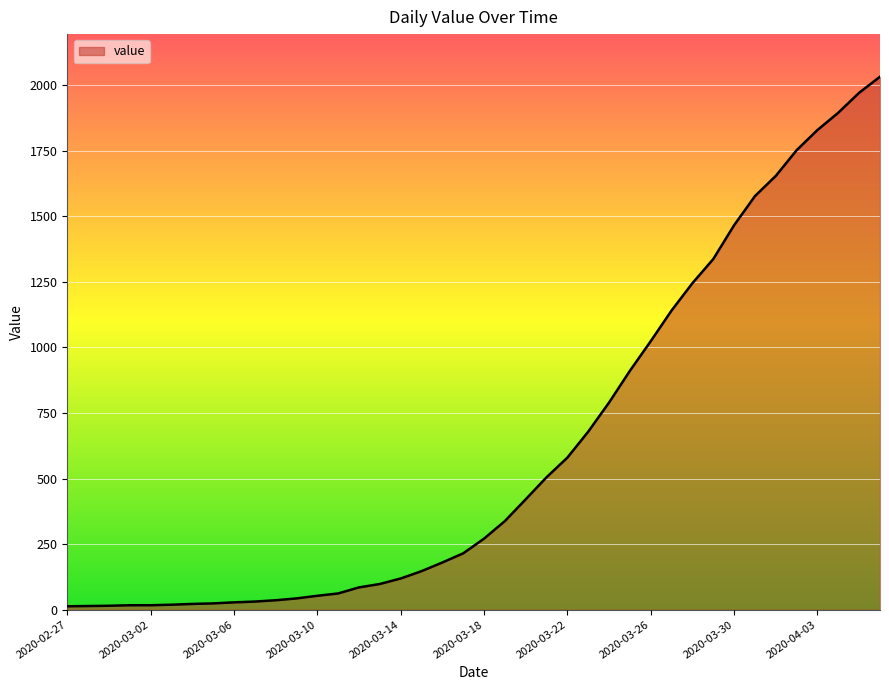

What is the greatest value displayed?

2032